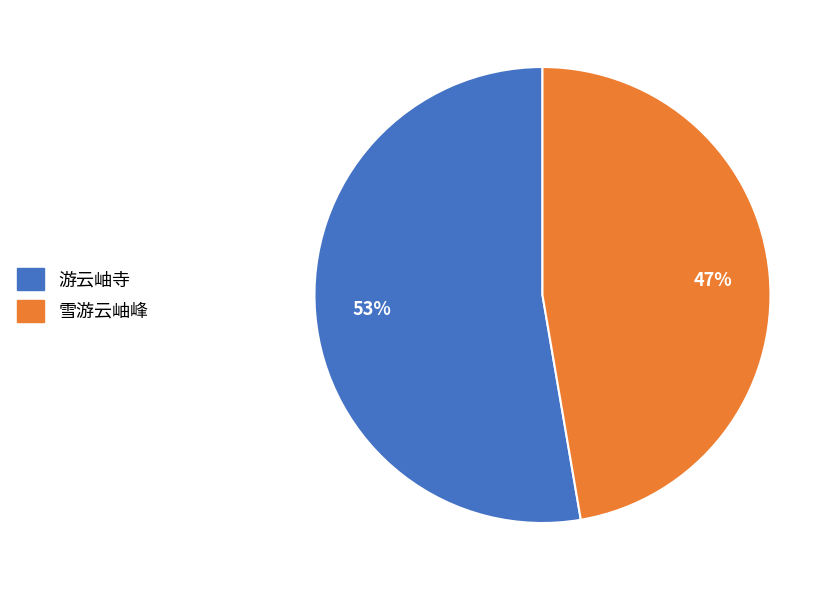

Which slice is the largest?

游云岫寺